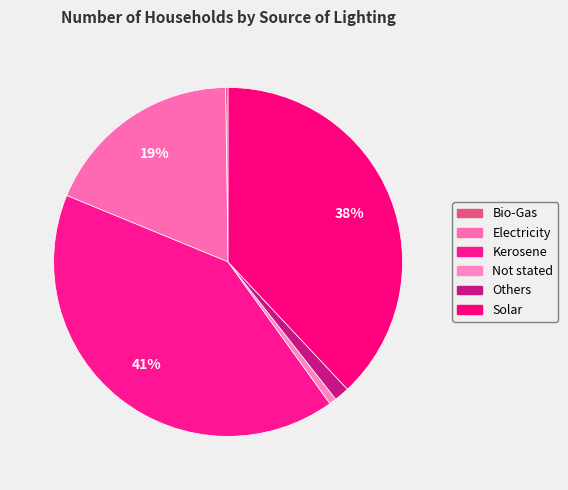

How many segments does this pie chart have?

6